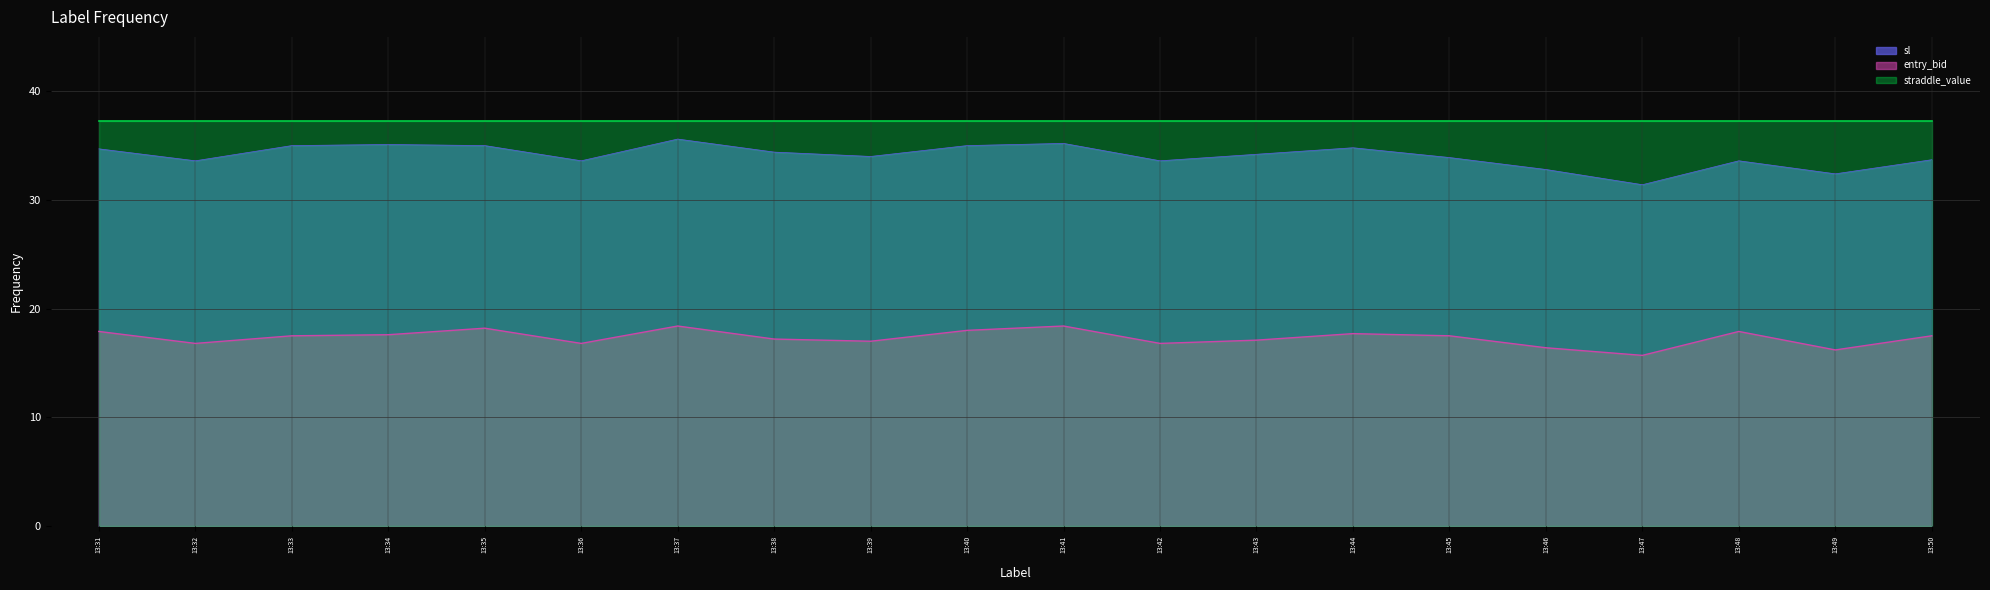

Rank the series at 13:44 from highest to lowest value.

straddle_value, sl, entry_bid